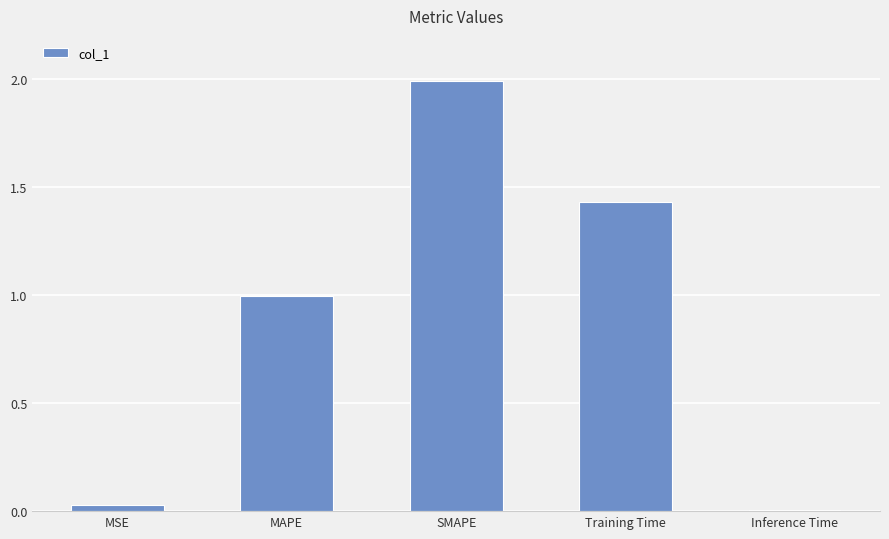

Are the bars horizontal?

No